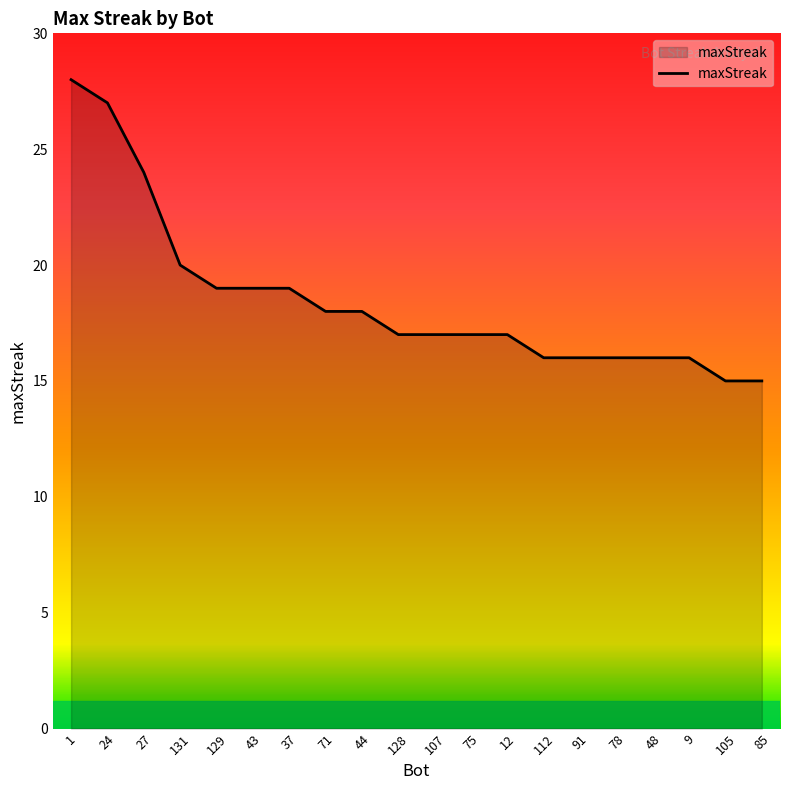

What is the smallest value displayed?

15